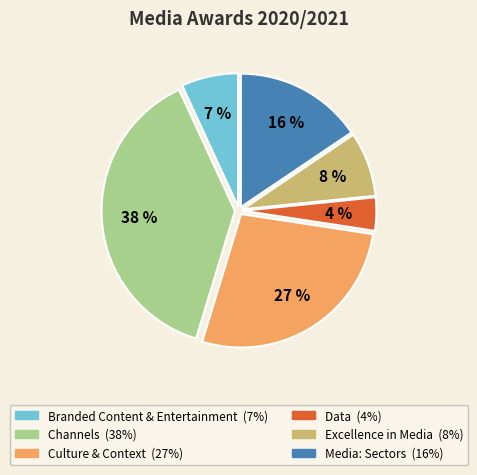

Is there a majority slice in this chart?

No